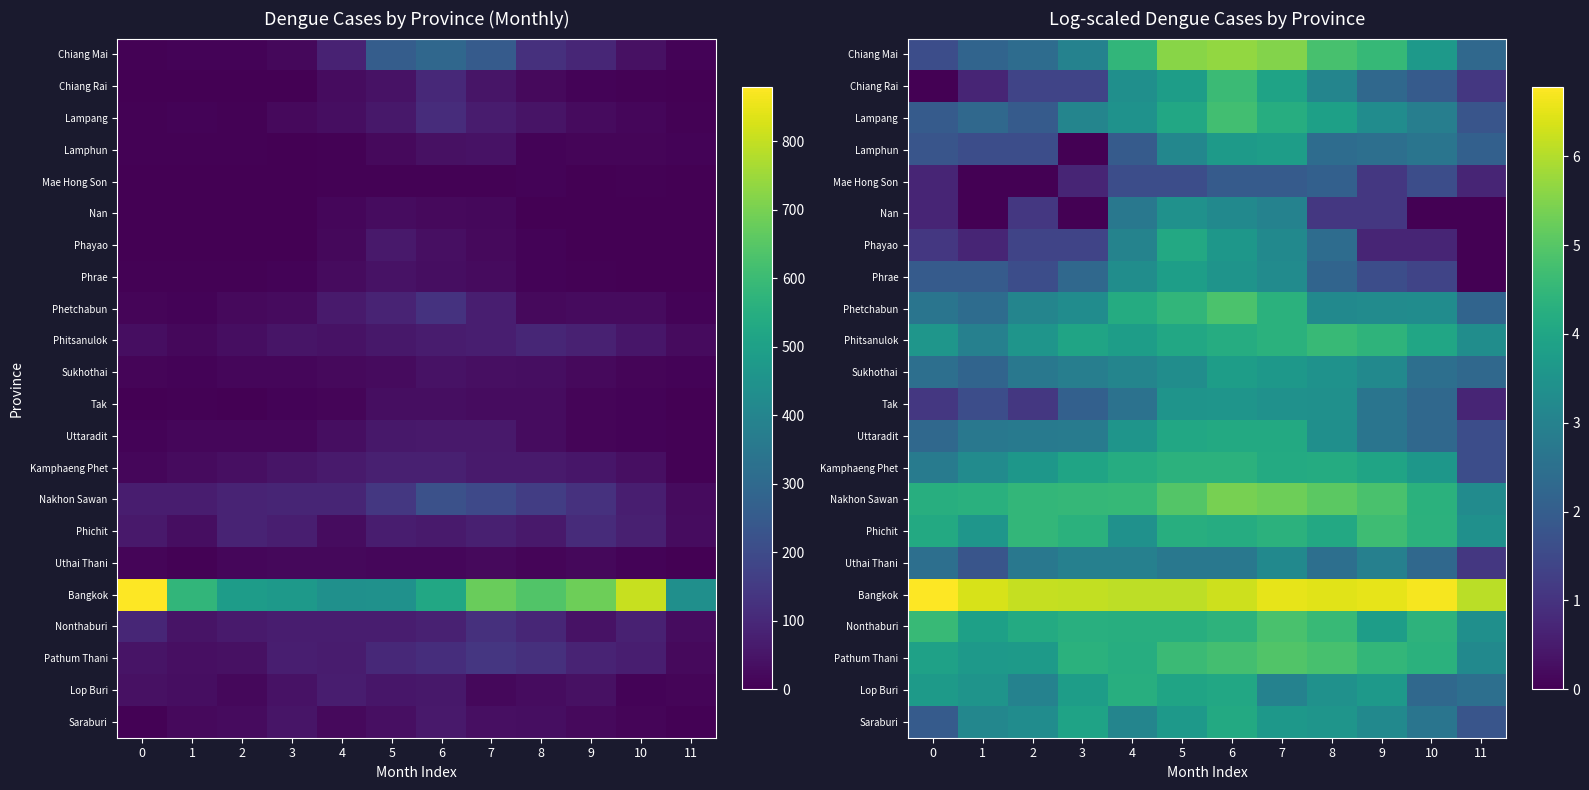

Which series changed the most between 2 and 6?

Chiang Mai